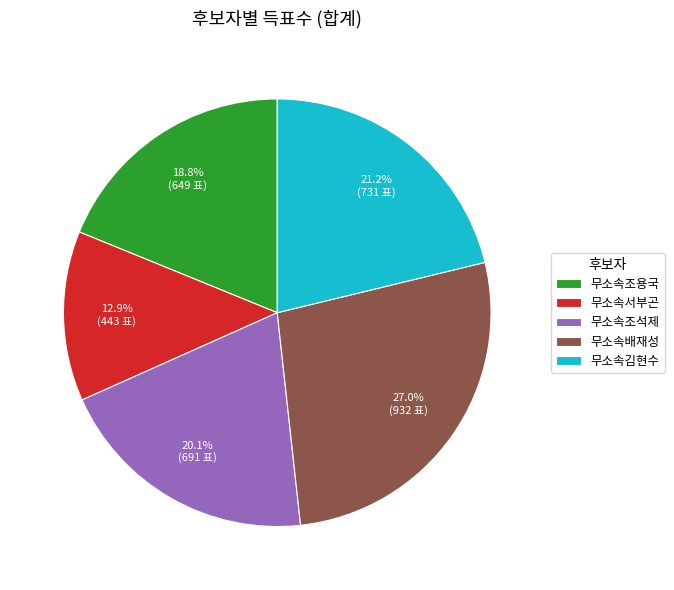

To the nearest percent, what is the combined percentage of 무소속김현수 and 무소속배재성?

48%